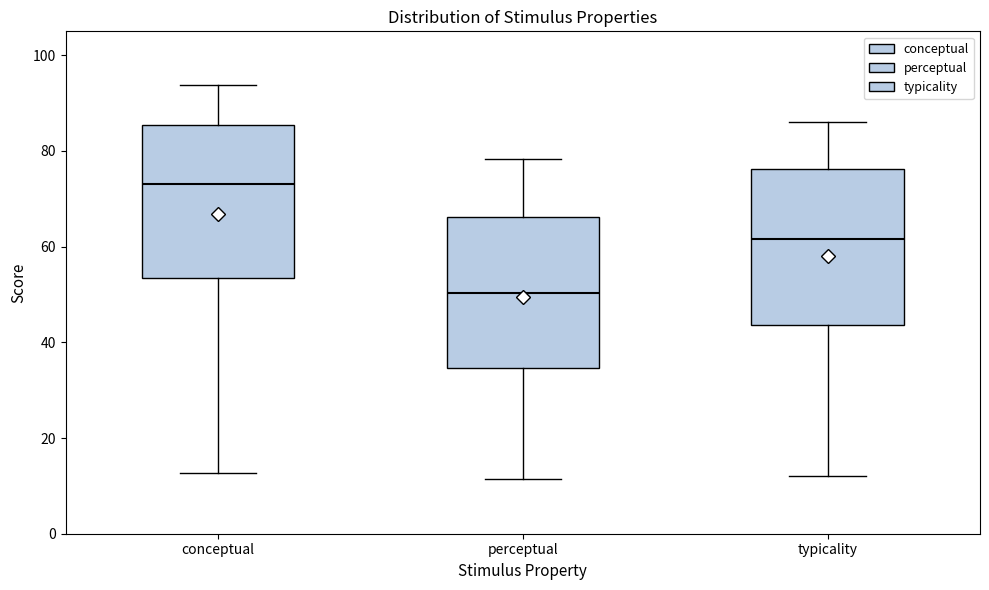

Reading left to right, read every box against the y-axis: the position of its median line, the range the box covers, and the ends of its whiskers. The values are not printed on the chart, so give them approximately, as read against the axis.

conceptual: median 74, box 54 to 86, whiskers 12 to 94
perceptual: median 50, box 34 to 66, whiskers 12 to 78
typicality: median 62, box 44 to 76, whiskers 12 to 86